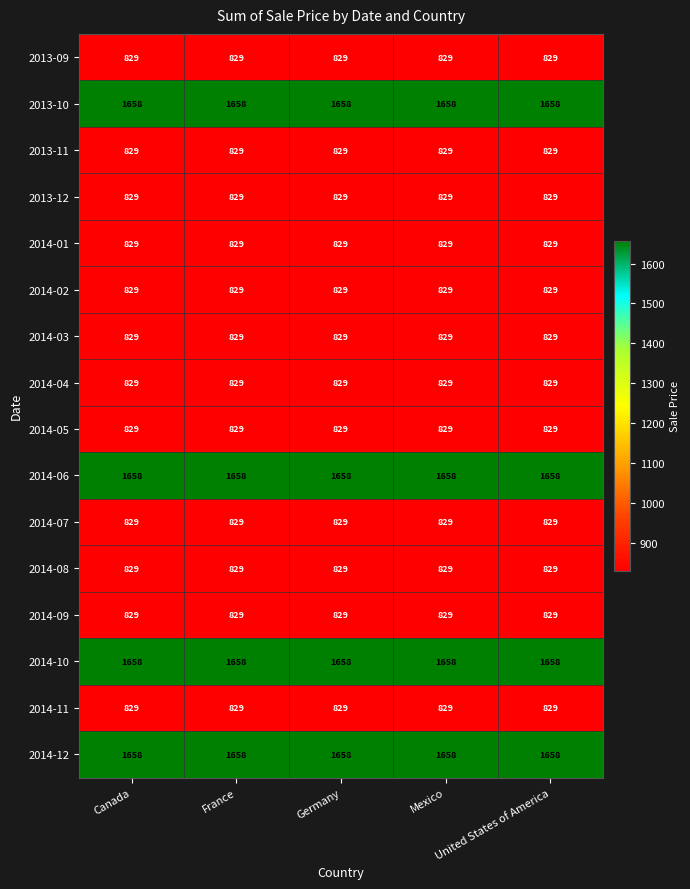

What is the total value across all series at United States of America?

16580